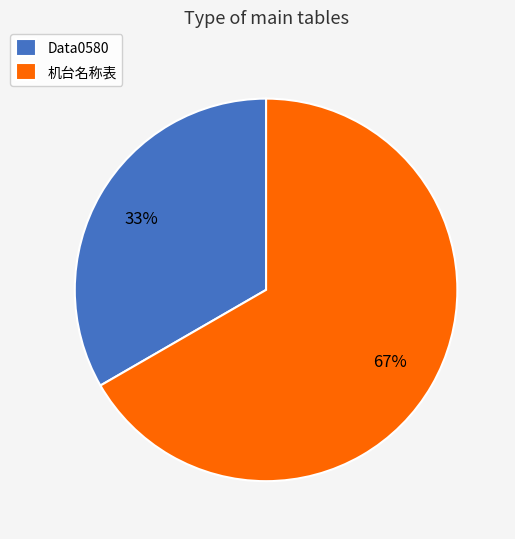

The Data0580 slice represents 33% of the pie. True or false?

True